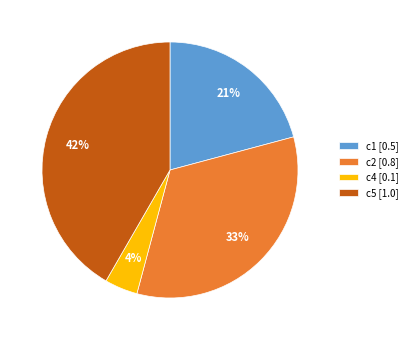

Count the number of slices in the pie.

4